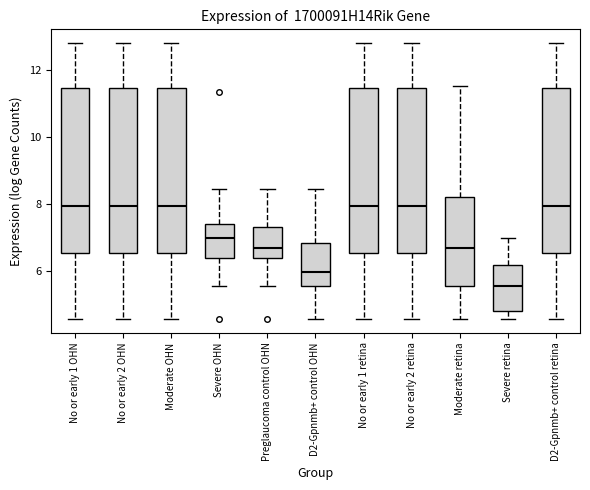

Reading left to right, transcribe this box plot: for each box, give where its median line is, the range the box spans, and where its two whiskers end, as read against the y-axis. The values are not printed on the chart, so give them approximately, as read against the axis.

No or early 1 OHN: median 8.0, box 6.6 to 11.4, whiskers 4.6 to 12.8
No or early 2 OHN: median 8.0, box 6.6 to 11.4, whiskers 4.6 to 12.8
Moderate OHN: median 8.0, box 6.6 to 11.4, whiskers 4.6 to 12.8
Severe OHN: median 7.0, box 6.4 to 7.4, whiskers 5.6 to 8.4
Preglaucoma control OHN: median 6.6, box 6.4 to 7.4, whiskers 5.6 to 8.4
D2-Gpnmb+ control OHN: median 6.0, box 5.6 to 6.8, whiskers 4.6 to 8.4
No or early 1 retina: median 8.0, box 6.6 to 11.4, whiskers 4.6 to 12.8
No or early 2 retina: median 8.0, box 6.6 to 11.4, whiskers 4.6 to 12.8
Moderate retina: median 6.6, box 5.6 to 8.2, whiskers 4.6 to 11.6
Severe retina: median 5.6, box 4.8 to 6.2, whiskers 4.6 to 7.0
D2-Gpnmb+ control retina: median 8.0, box 6.6 to 11.4, whiskers 4.6 to 12.8